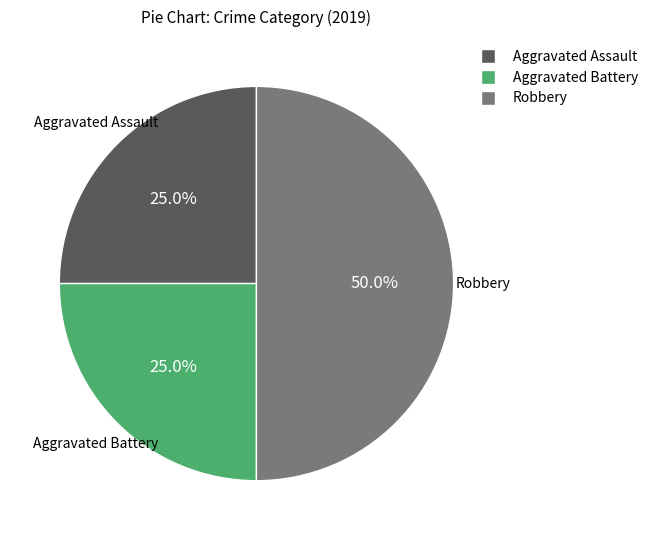

To the nearest percent, what percentage of the pie is Aggravated Assault?

25%